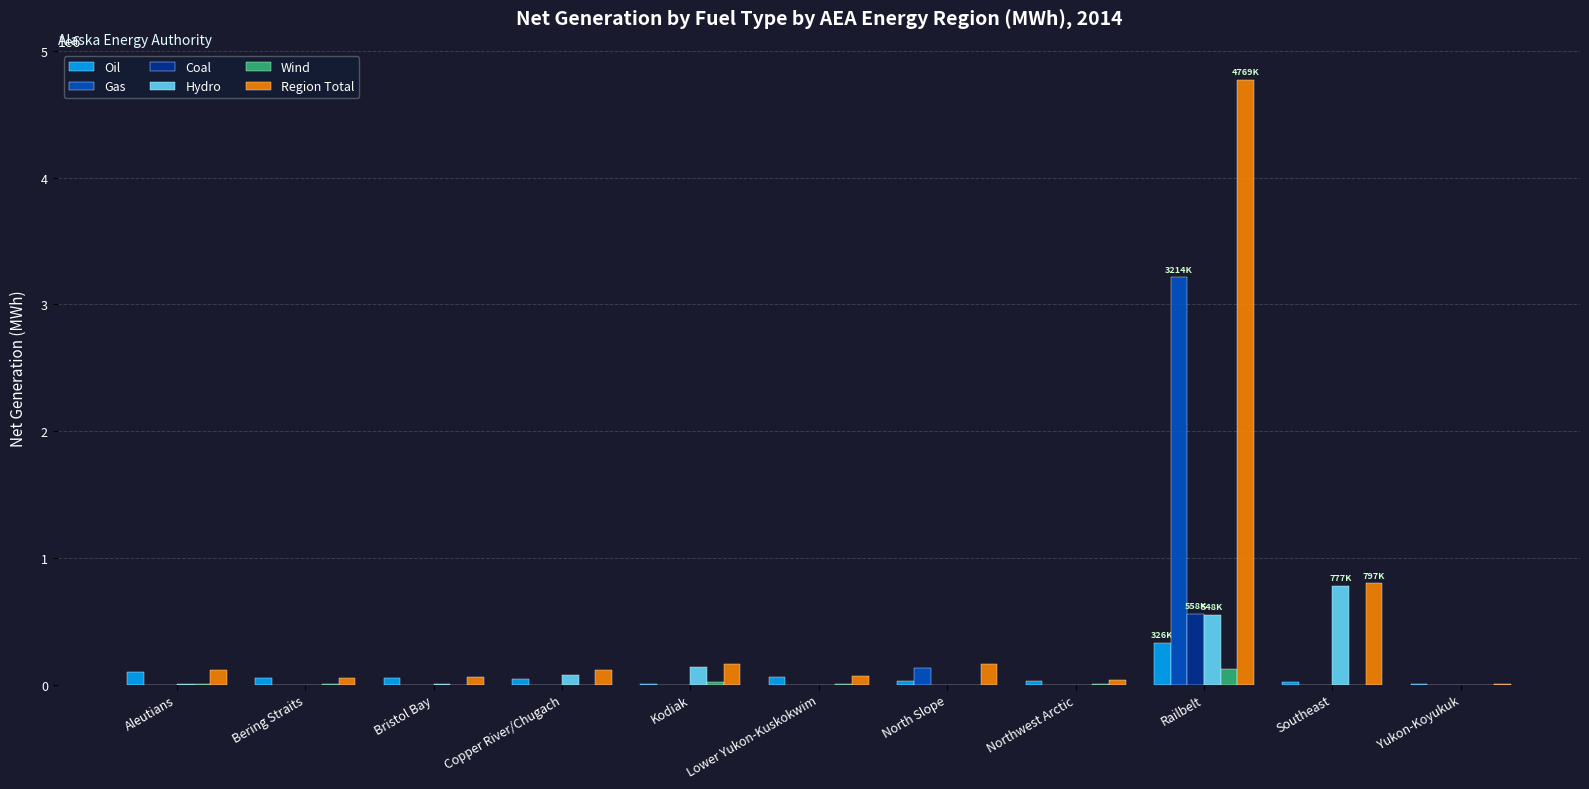

What is the highest value of the Region Total series?

4769394.1